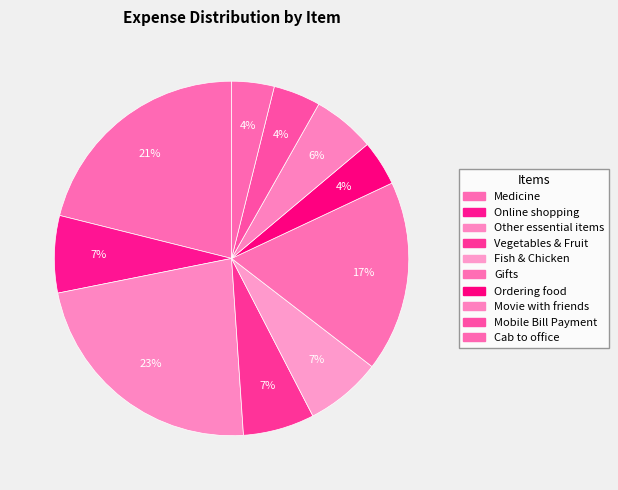

How many slices are in this pie chart?

10